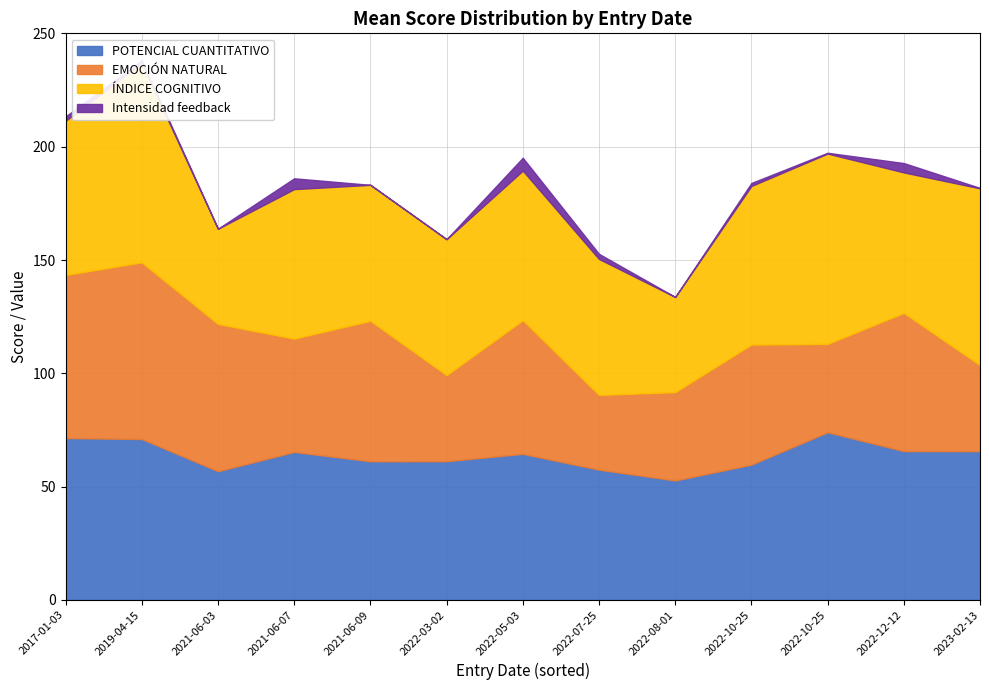

What is the greatest value displayed?

88.0